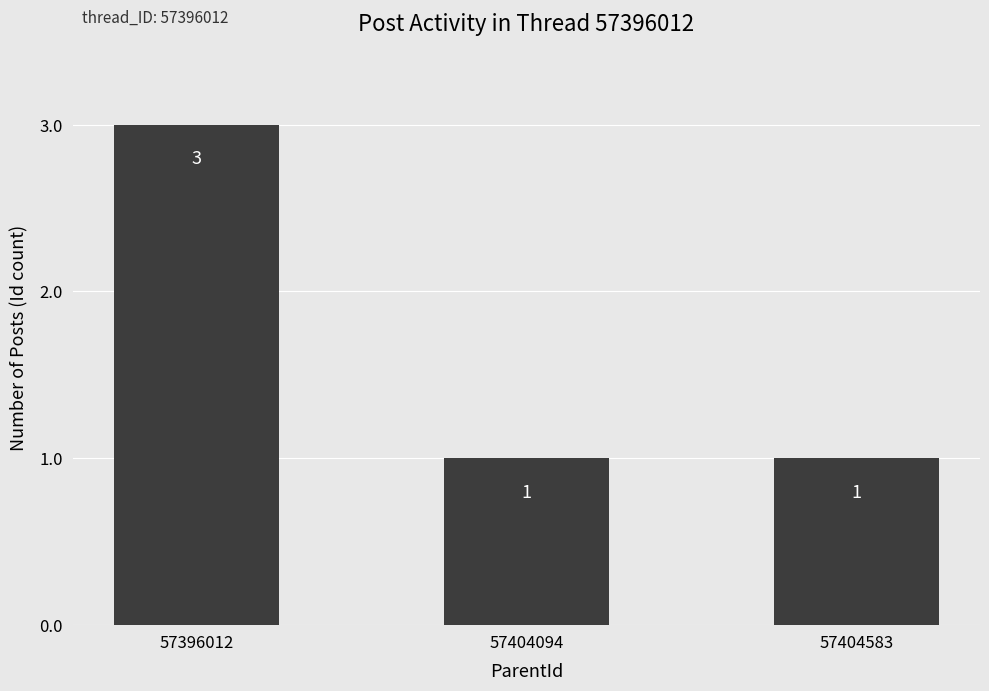

What is the maximum value shown in the chart?

3